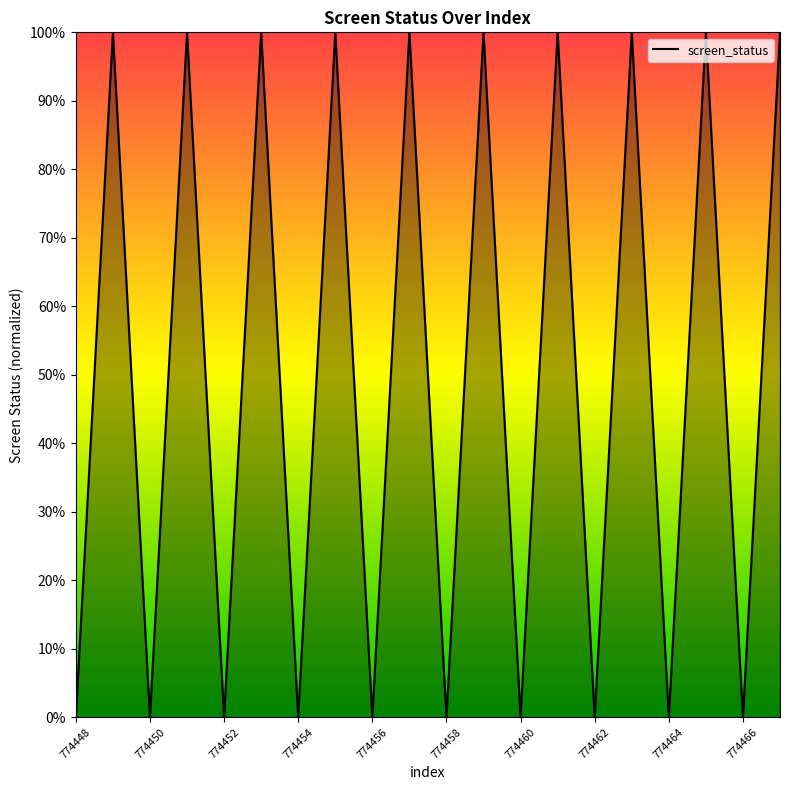

Count the number of data series in this chart.

1